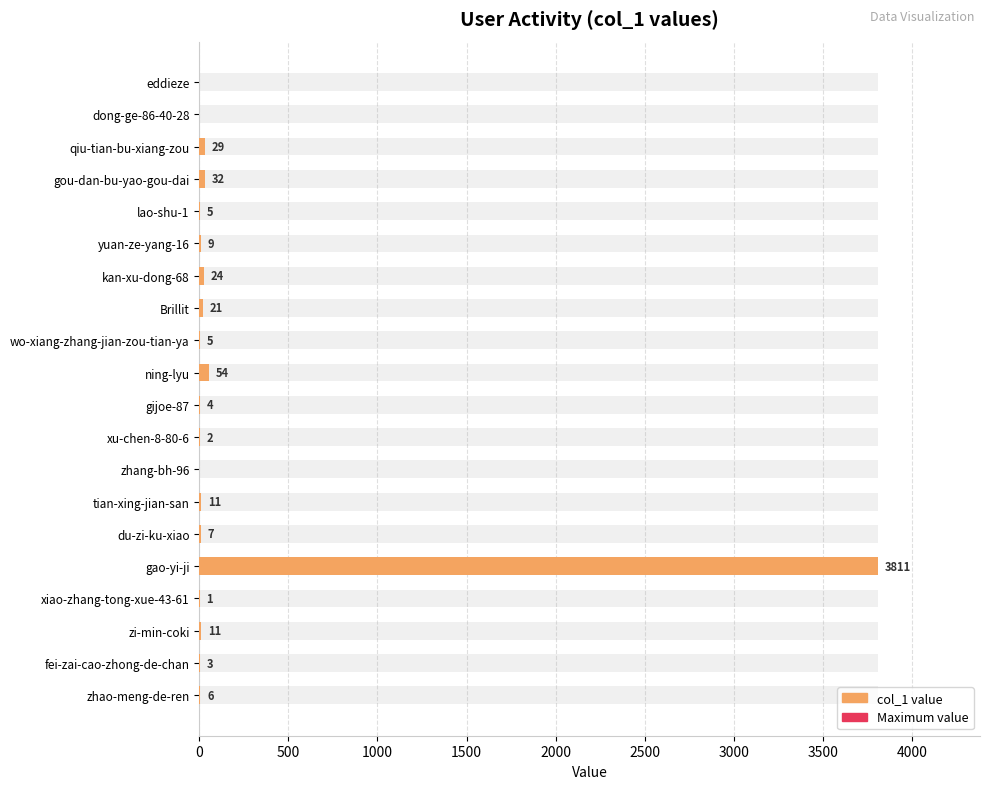

How many values in the Maximum value series exceed 0?

1